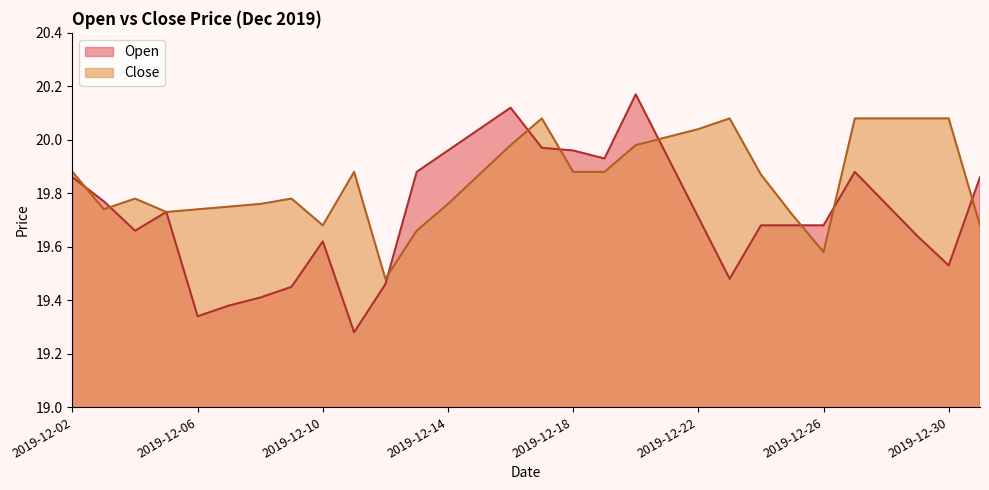

In Open, how many points are lower than both neighbors (excluding endpoints)?

6